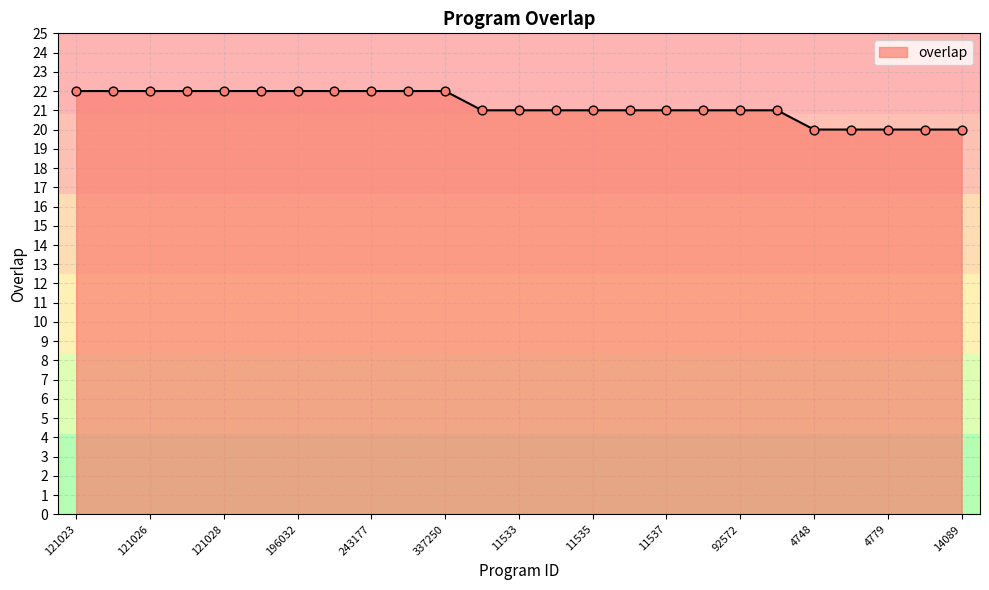

What is the greatest value displayed?

22